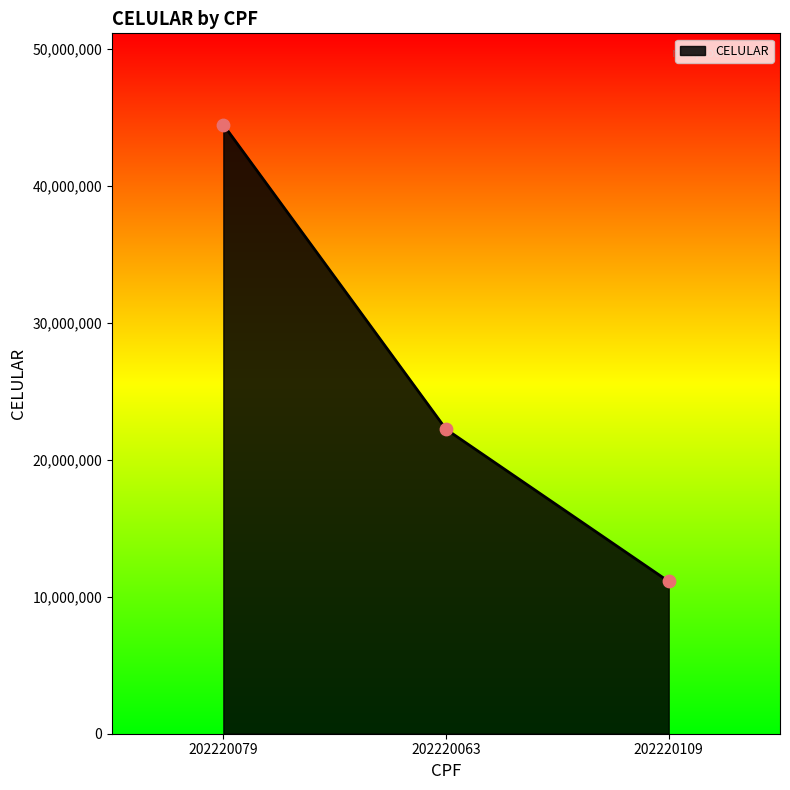

Between 202220079 and 202220109, which is larger?

202220079